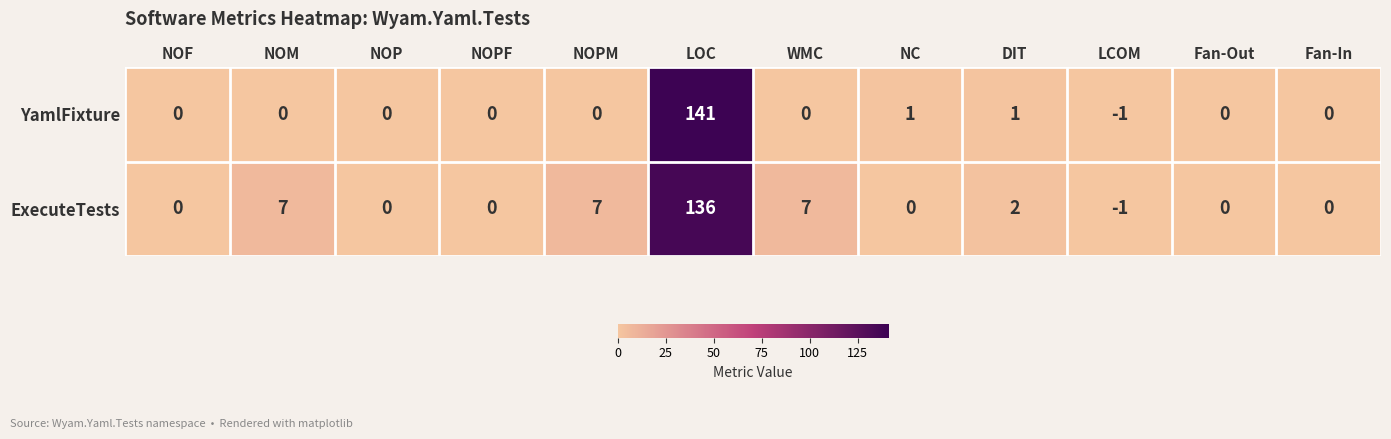

Reading left to right, what are all the values shown in this chart?

YamlFixture: 0	0	0	0	0	141	0	1	1	-1	0	0
ExecuteTests: 0	7	0	0	7	136	7	0	2	-1	0	0